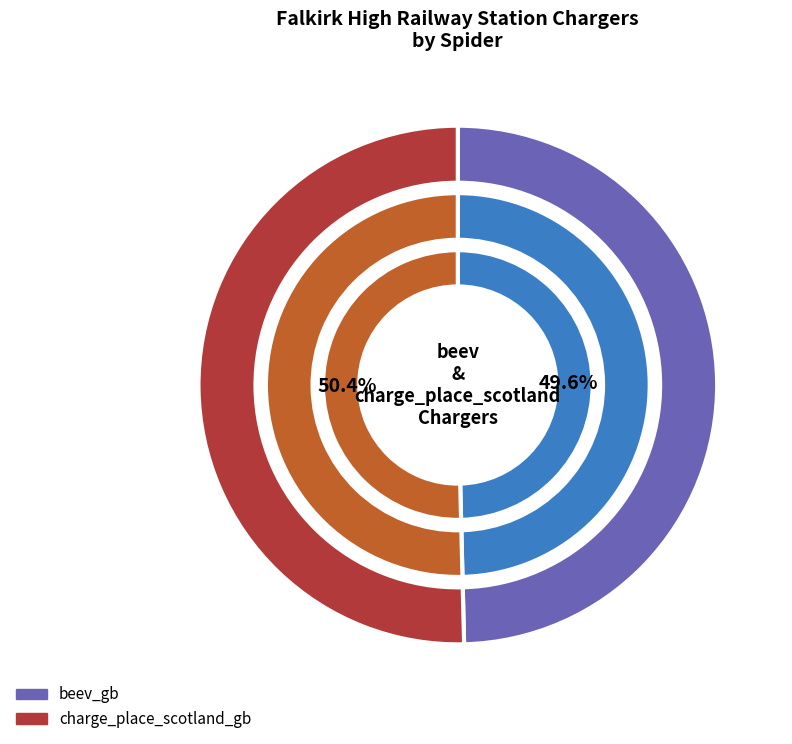

To the nearest percent, what portion does beev_gb represent?

50%